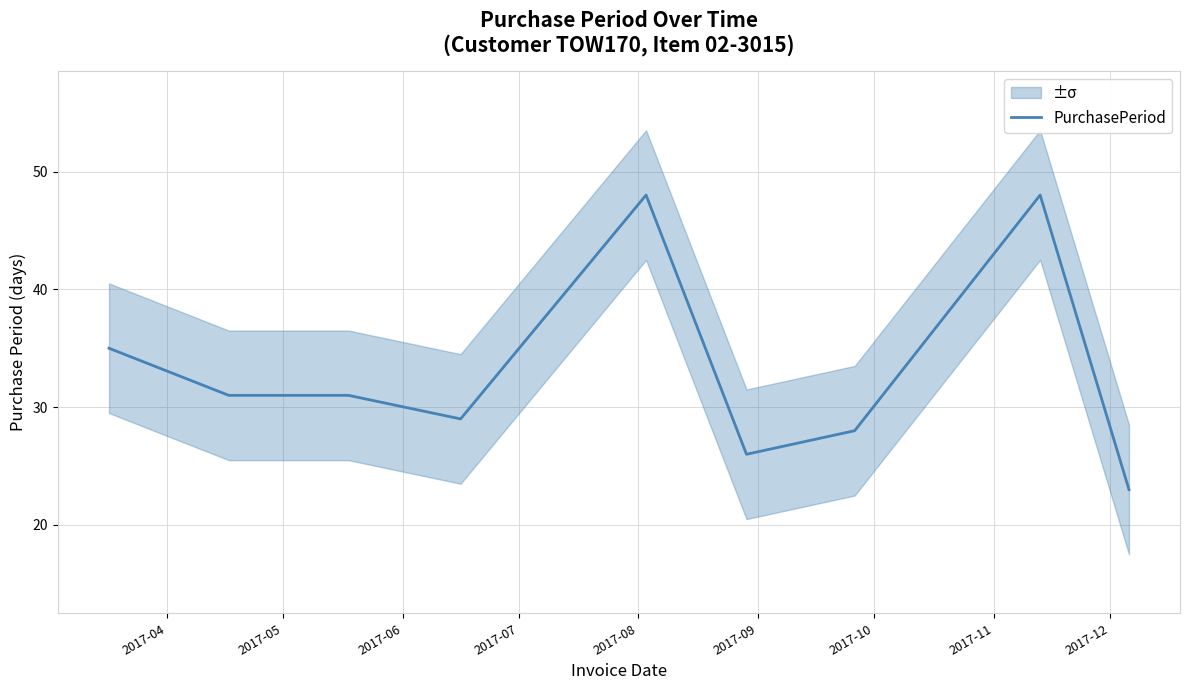

What is the difference between the values at 2017-08 and 2017-05?

17